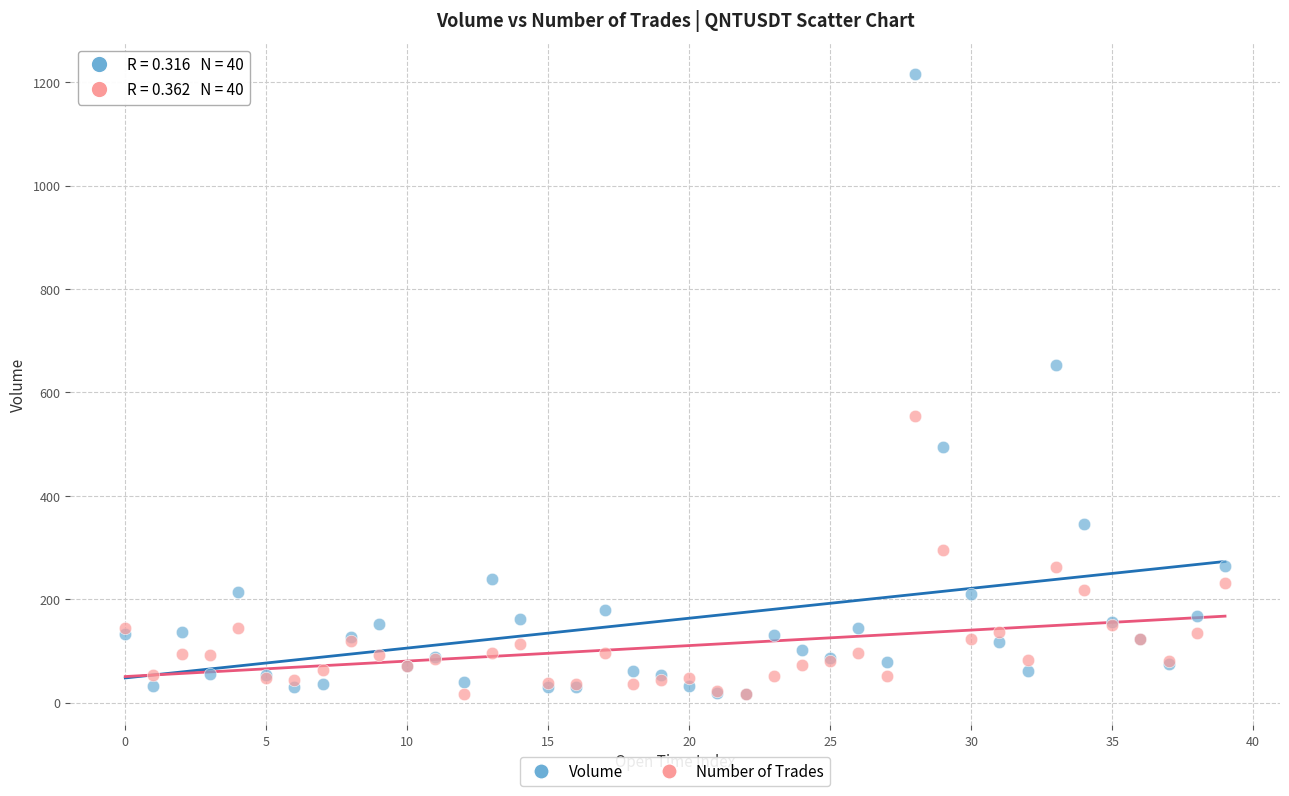

Across all series, what Y value is closest to 616?

653.9